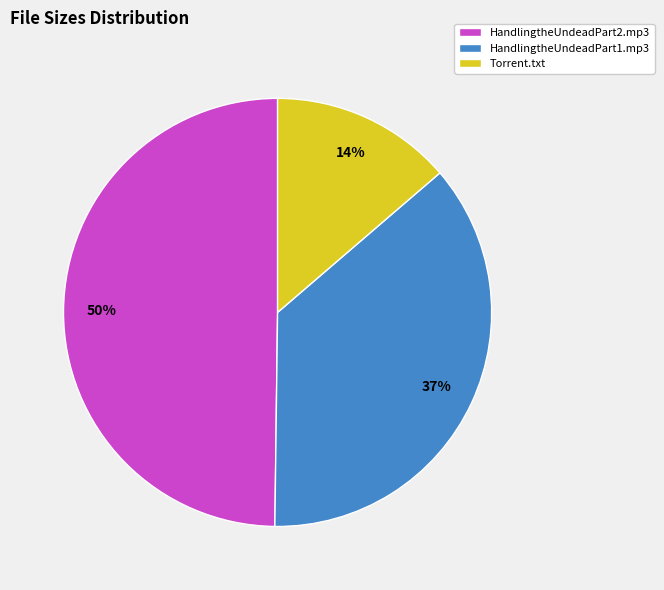

To the nearest percent, what percentage of the pie is HandlingtheUndeadPart1.mp3?

37%